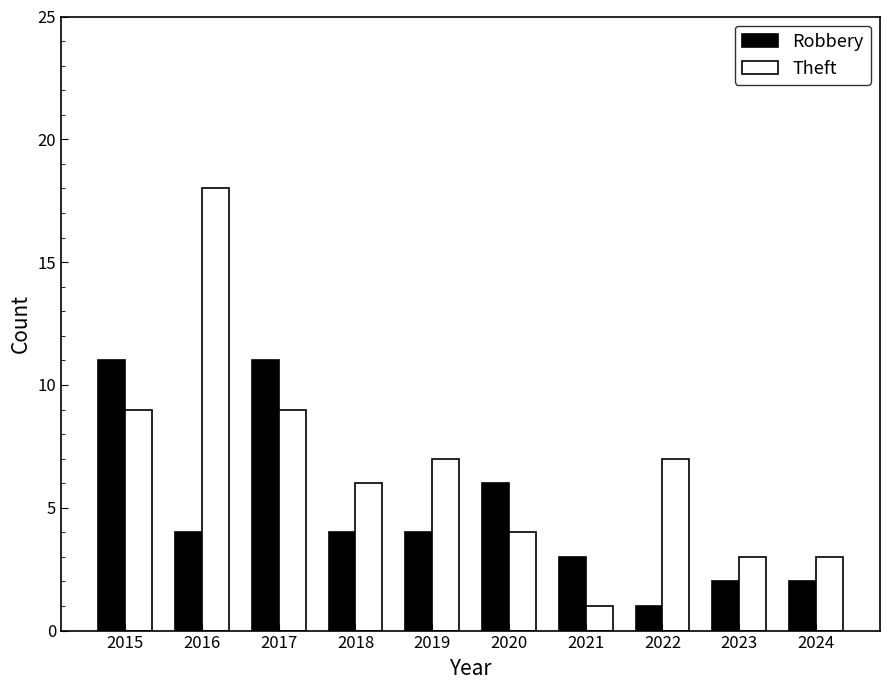

What is the value of the Theft bar at the 9th from the left?

3